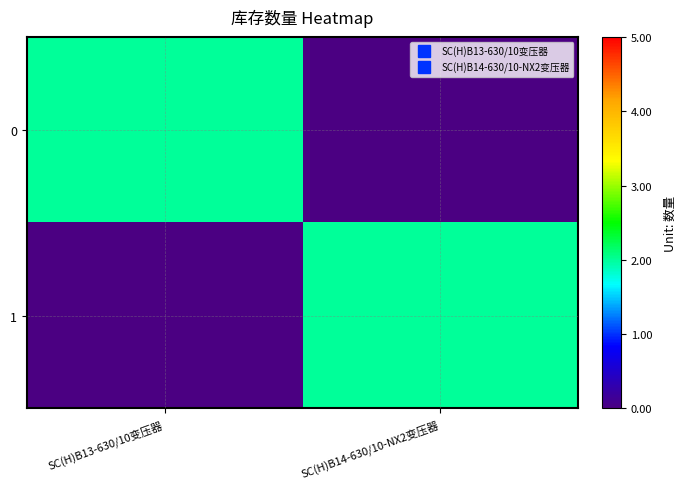

At which category is the sum across all series the highest?

SC(H)B13-630/10变压器